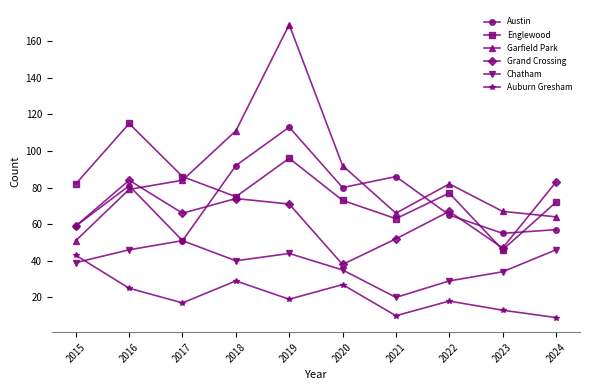

Which label corresponds to the largest value in the chart?

2019